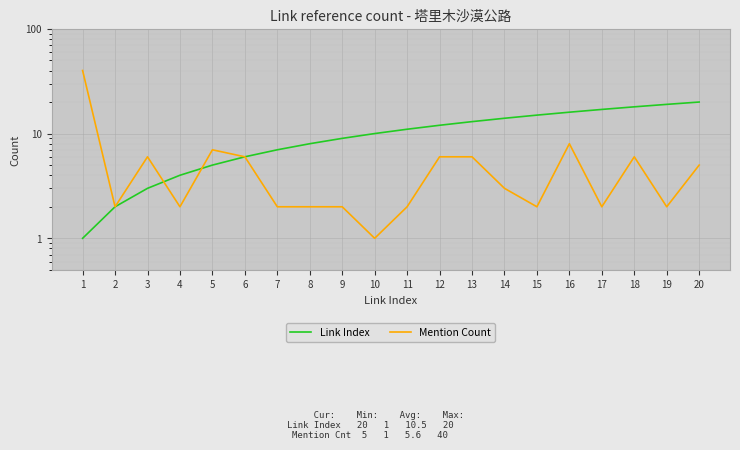

What is the maximum value shown in the chart?

40